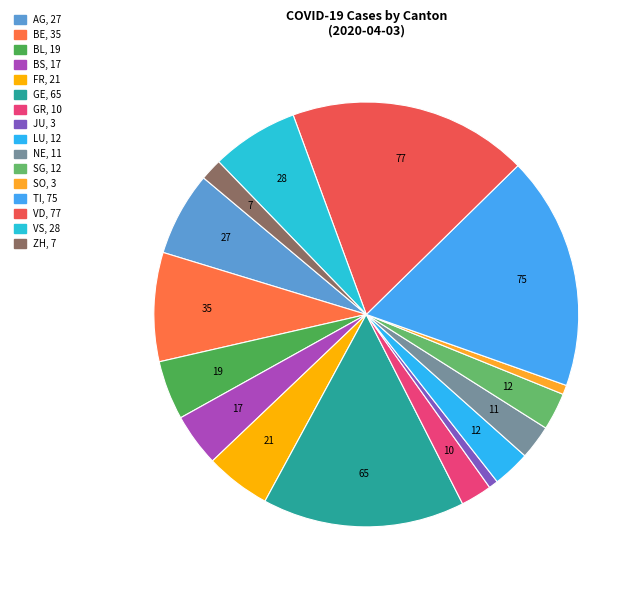

Is NE the majority of the pie?

No